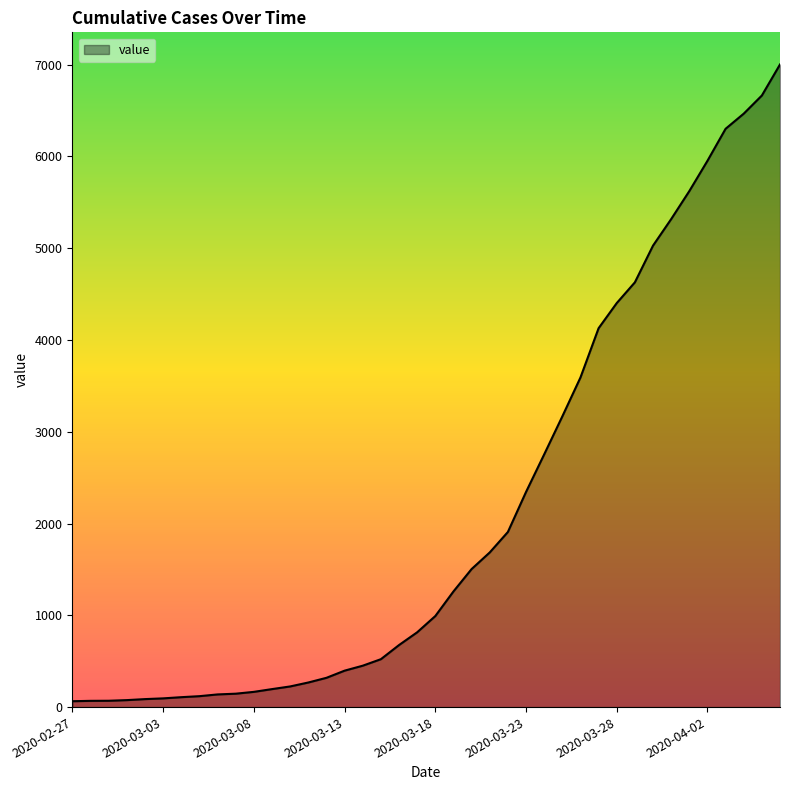

What is the average value?

2143